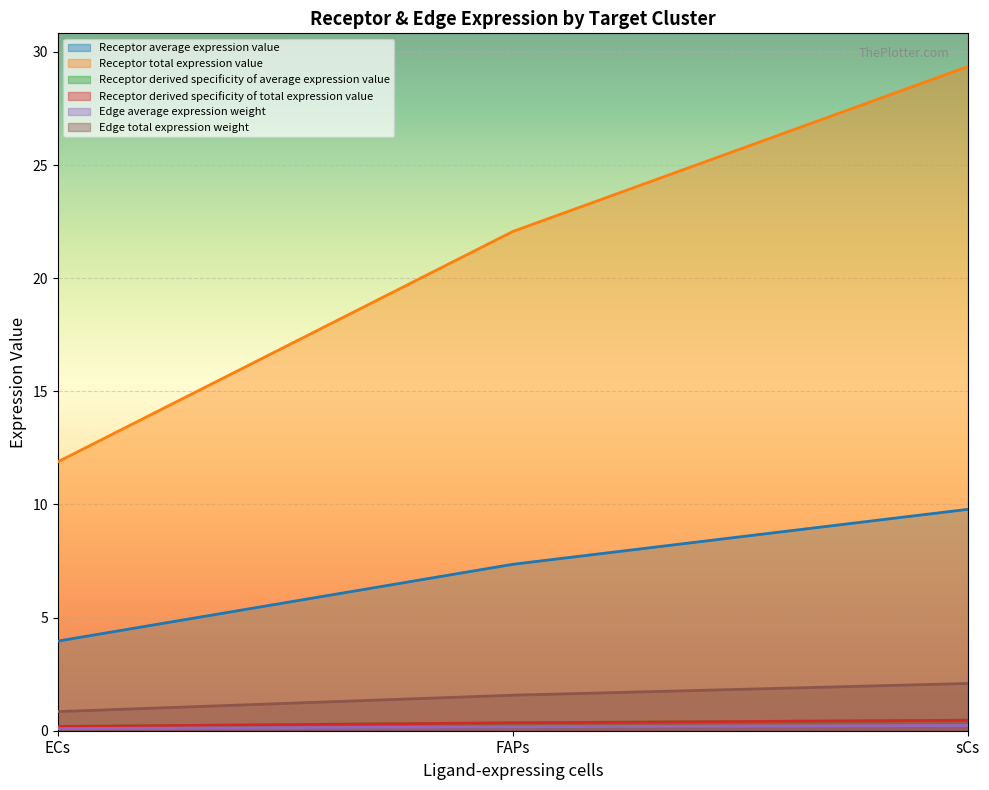

What is the label of the 1st point from the right?

sCs